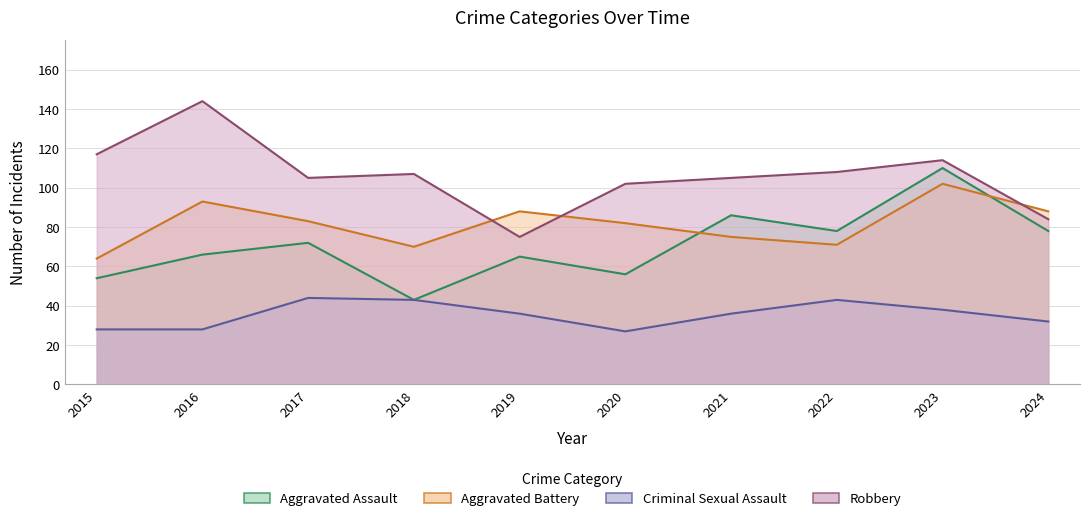

What is the minimum value for Aggravated Assault?

43